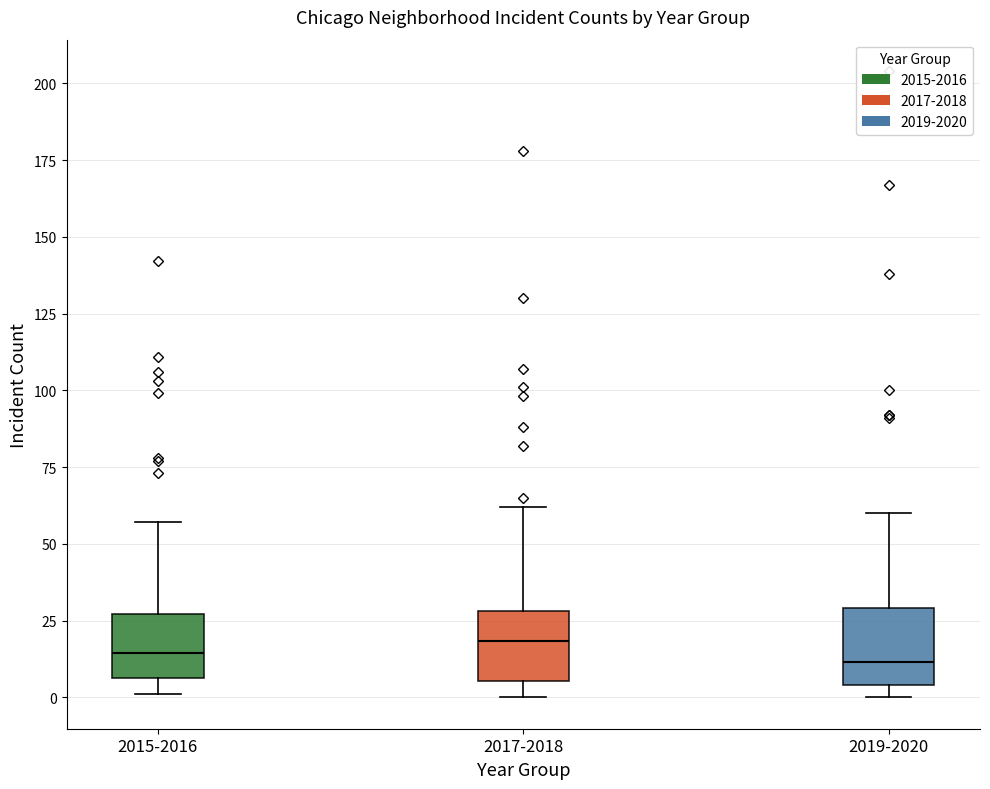

Reading left to right, transcribe this box plot: for each box, give where its median line is, the range the box spans, and where its two whiskers end, as read against the y-axis. The values are not printed on the chart, so give them approximately, as read against the axis.

2015-2016: median 15, box 5 to 25, whiskers 0 to 55
2017-2018: median 20, box 5 to 30, whiskers 0 to 60
2019-2020: median 10, box 5 to 30, whiskers 0 to 60